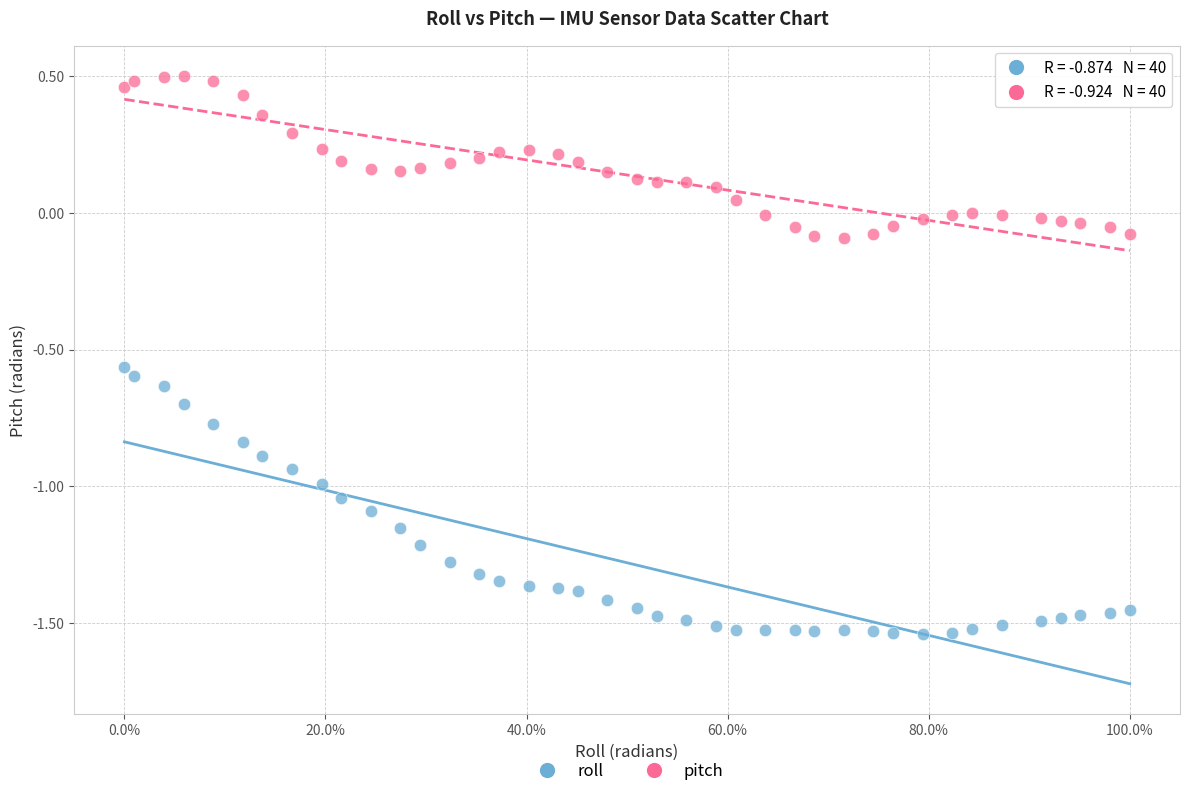

Which series contains the lowest Y value?

roll